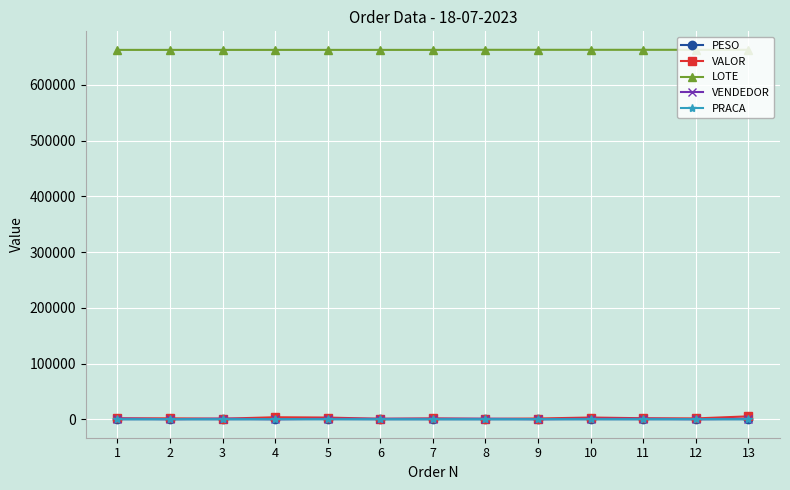

What is the value of the VALOR point at the 6th from the left?

779.4